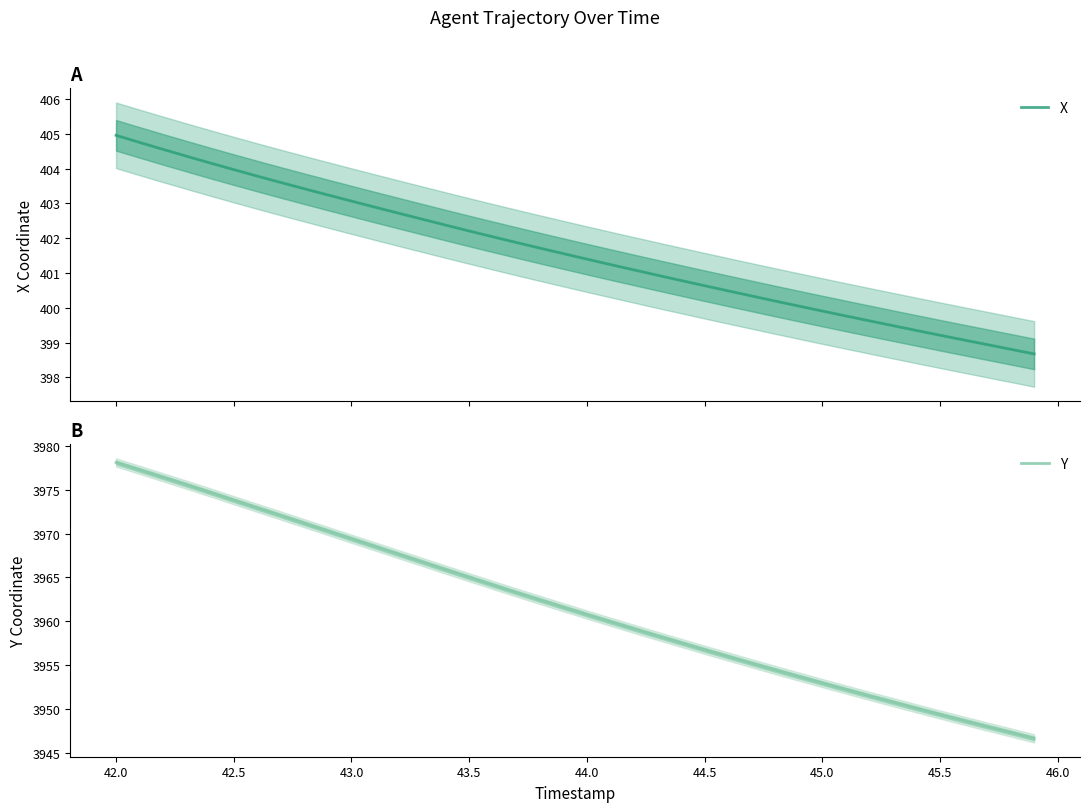

Rank the series by their maximum value, from highest to lowest.

Y, X